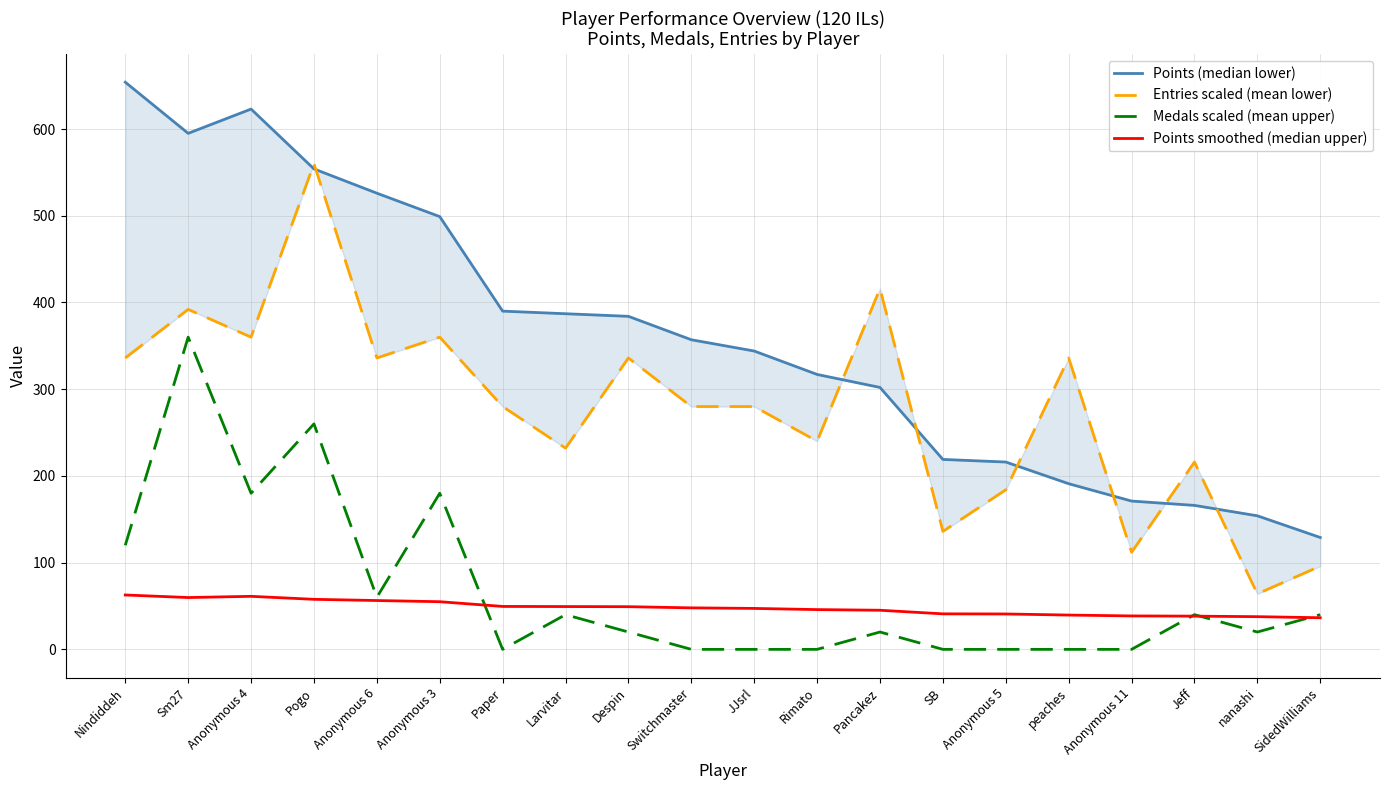

What is the total value across all series at Anonymous 11?

321.6